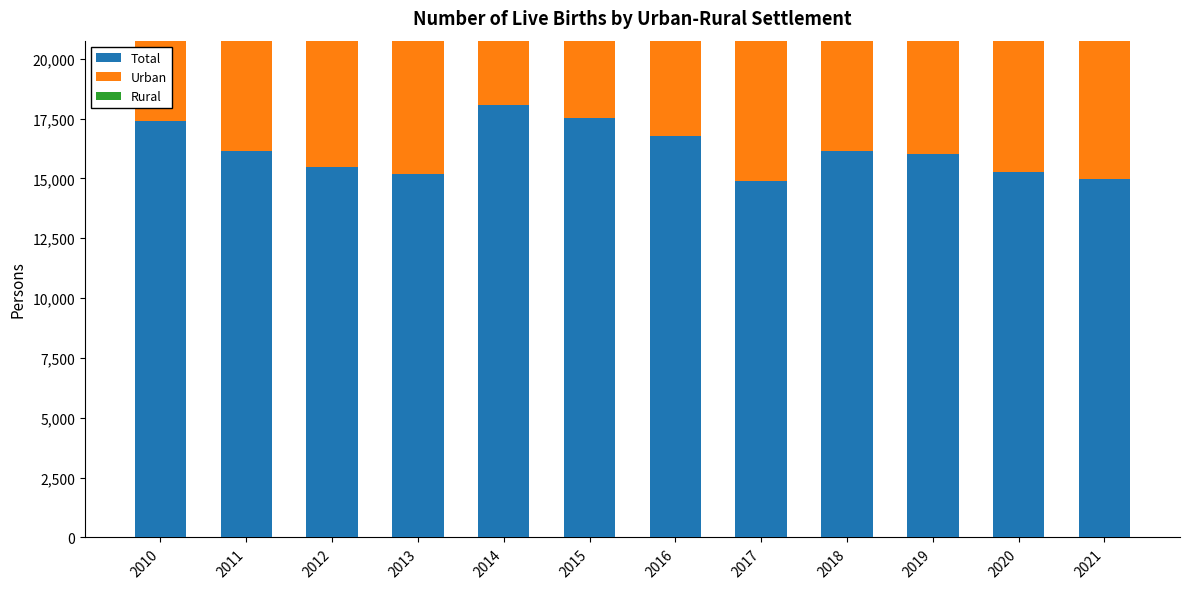

What is the spread (max minus min) of values at 2014?

17583